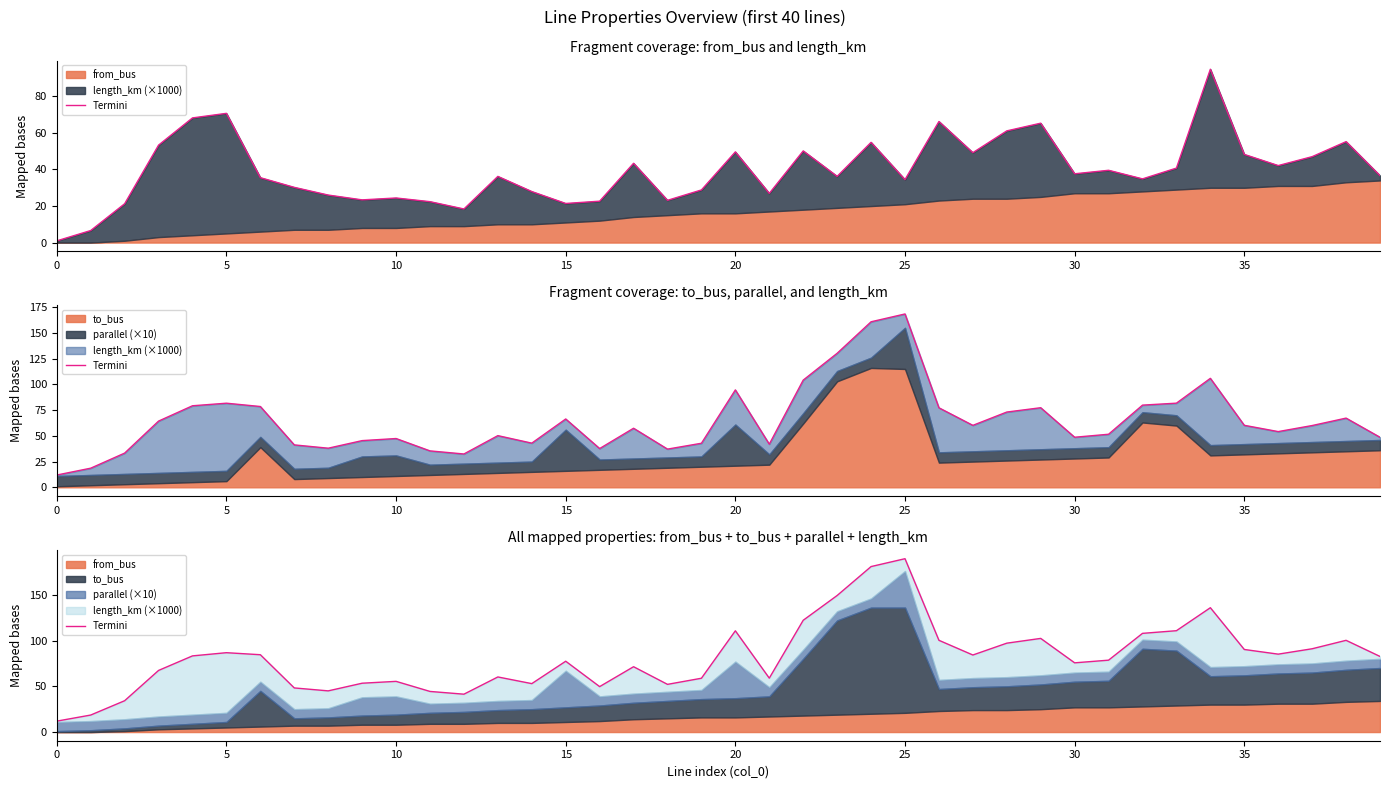

The value at 18 is 52.1. True or false?

True